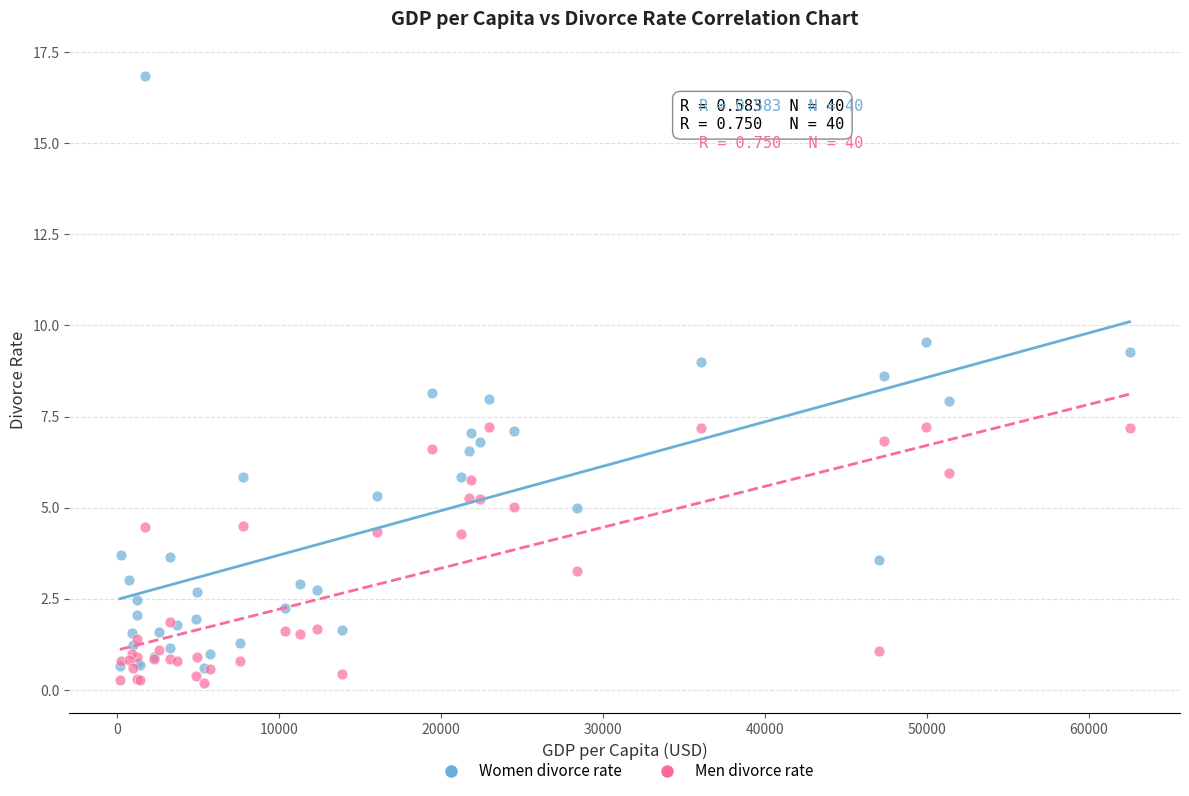

What are all the series names shown in the legend?

Women divorce rate, Men divorce rate